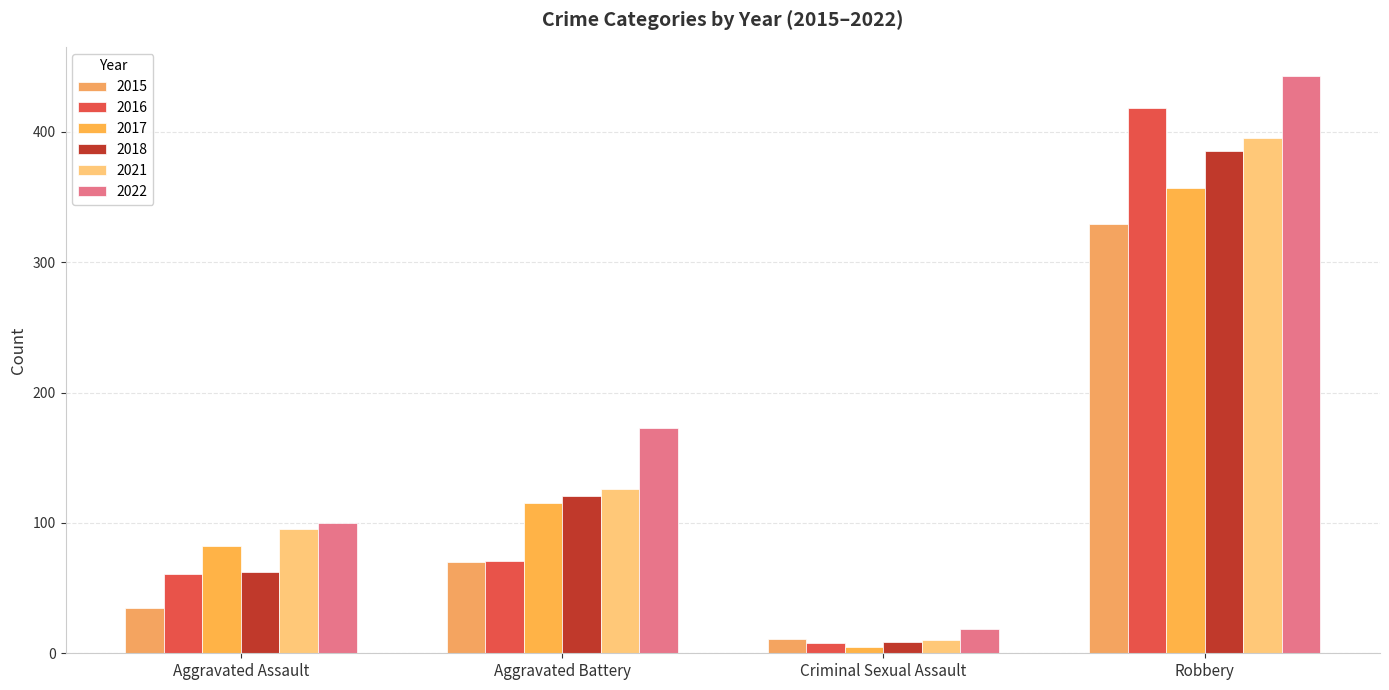

Reading left to right, transcribe all the data shown in this chart.

2015: Aggravated Assault=35	Aggravated Battery=70	Criminal Sexual Assault=11	Robbery=329
2016: Aggravated Assault=61	Aggravated Battery=71	Criminal Sexual Assault=8	Robbery=418
2017: Aggravated Assault=82	Aggravated Battery=115	Criminal Sexual Assault=5	Robbery=357
2018: Aggravated Assault=62	Aggravated Battery=121	Criminal Sexual Assault=9	Robbery=385
2021: Aggravated Assault=95	Aggravated Battery=126	Criminal Sexual Assault=10	Robbery=395
2022: Aggravated Assault=100	Aggravated Battery=173	Criminal Sexual Assault=19	Robbery=443